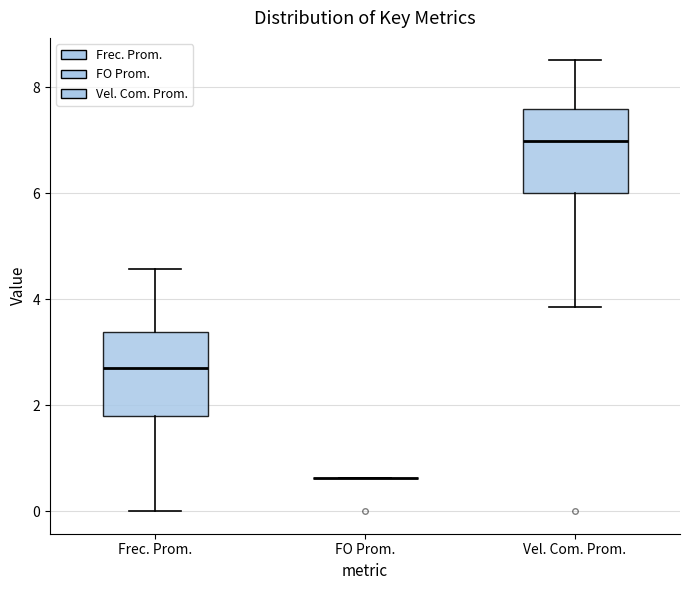

Where is the lower edge of the box for Frec. Prom. on the y-axis? The values are not printed on the chart, so give them approximately, as read against the axis.

1.8